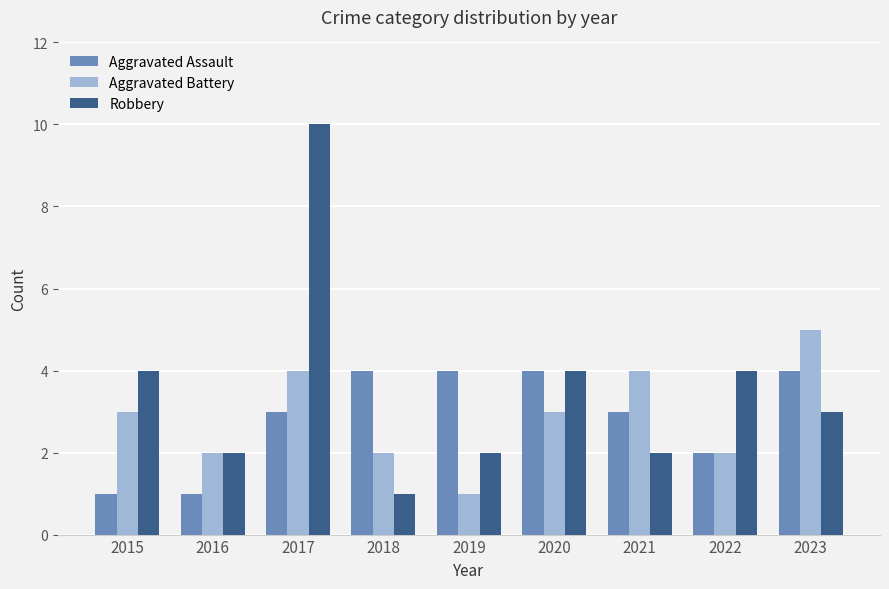

List the series in order of their peak value, highest first.

Robbery, Aggravated Battery, Aggravated Assault